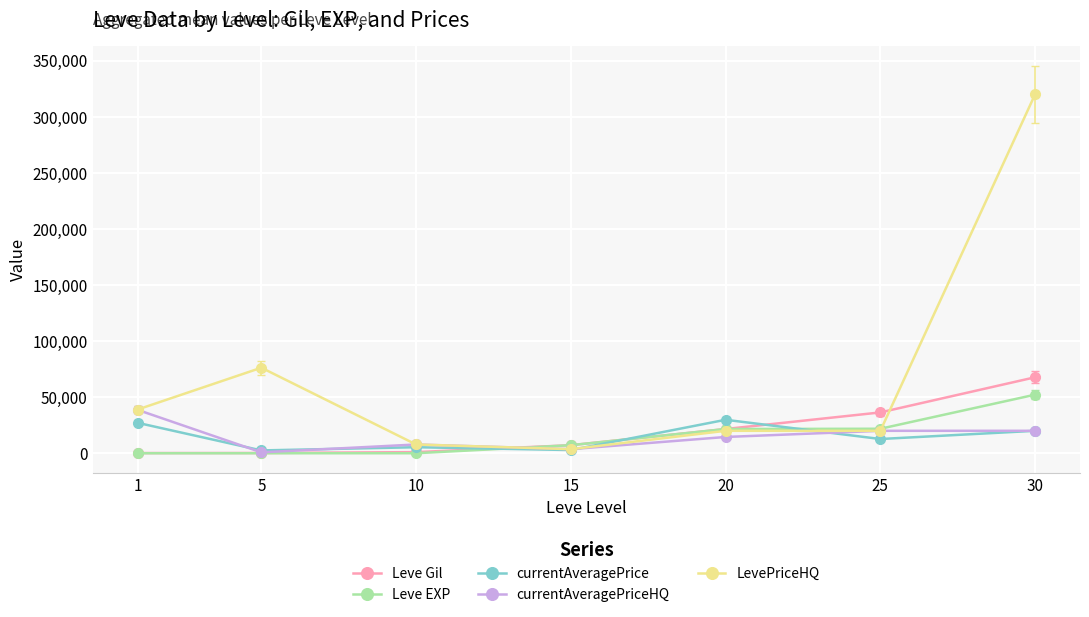

Does the chart display data point markers on the line(s)?

Yes